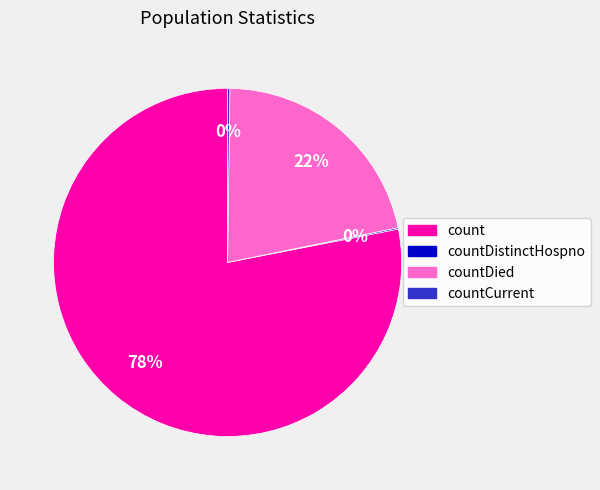

Is there any slice that represents more than half of the pie?

Yes